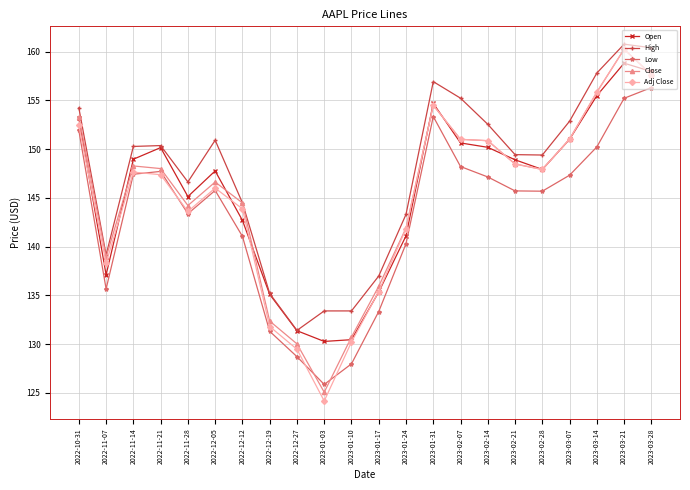

What is the average value of the Open series?

145.7